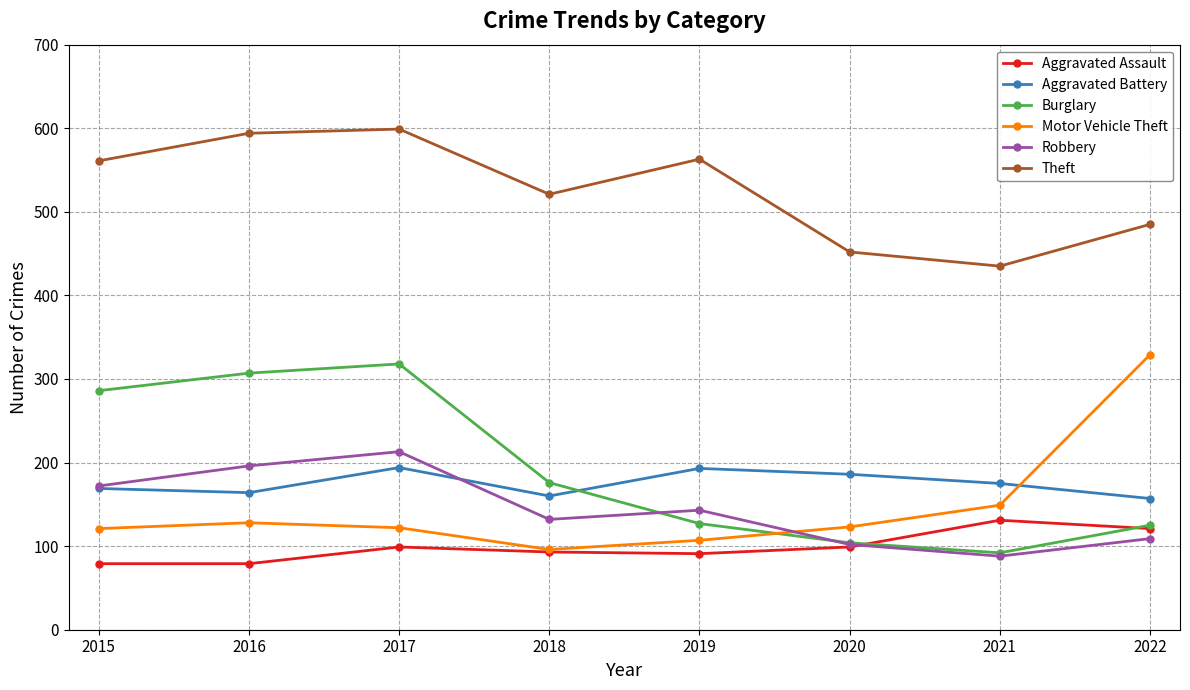

True or false: Robbery and Theft cross at least once.

False